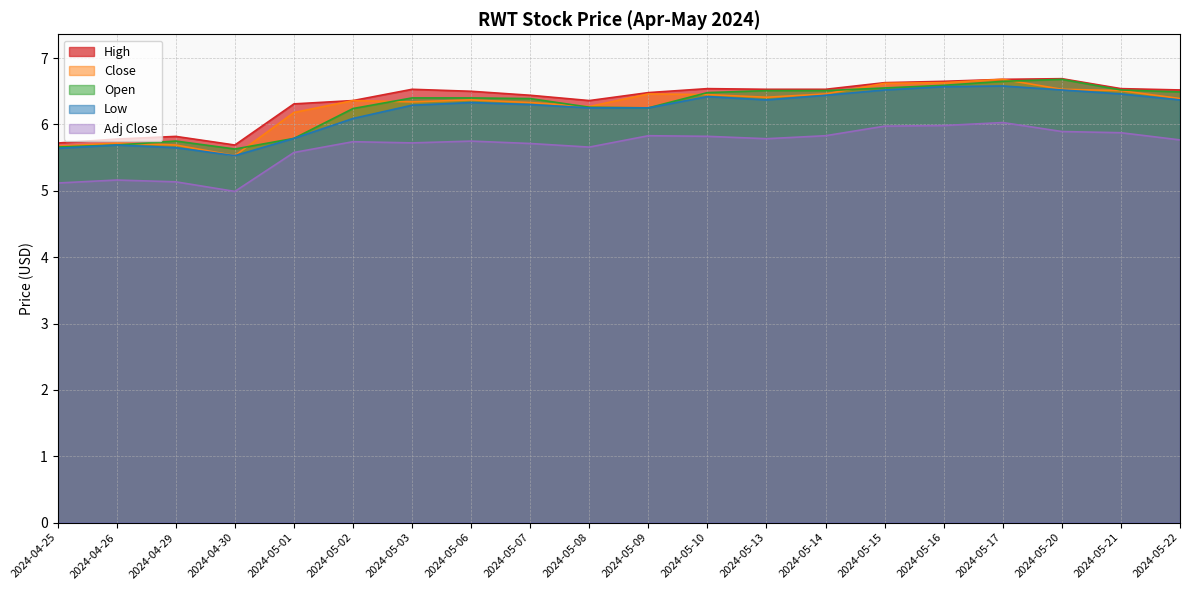

What is the label of the 19th point from the left?

2024-05-21